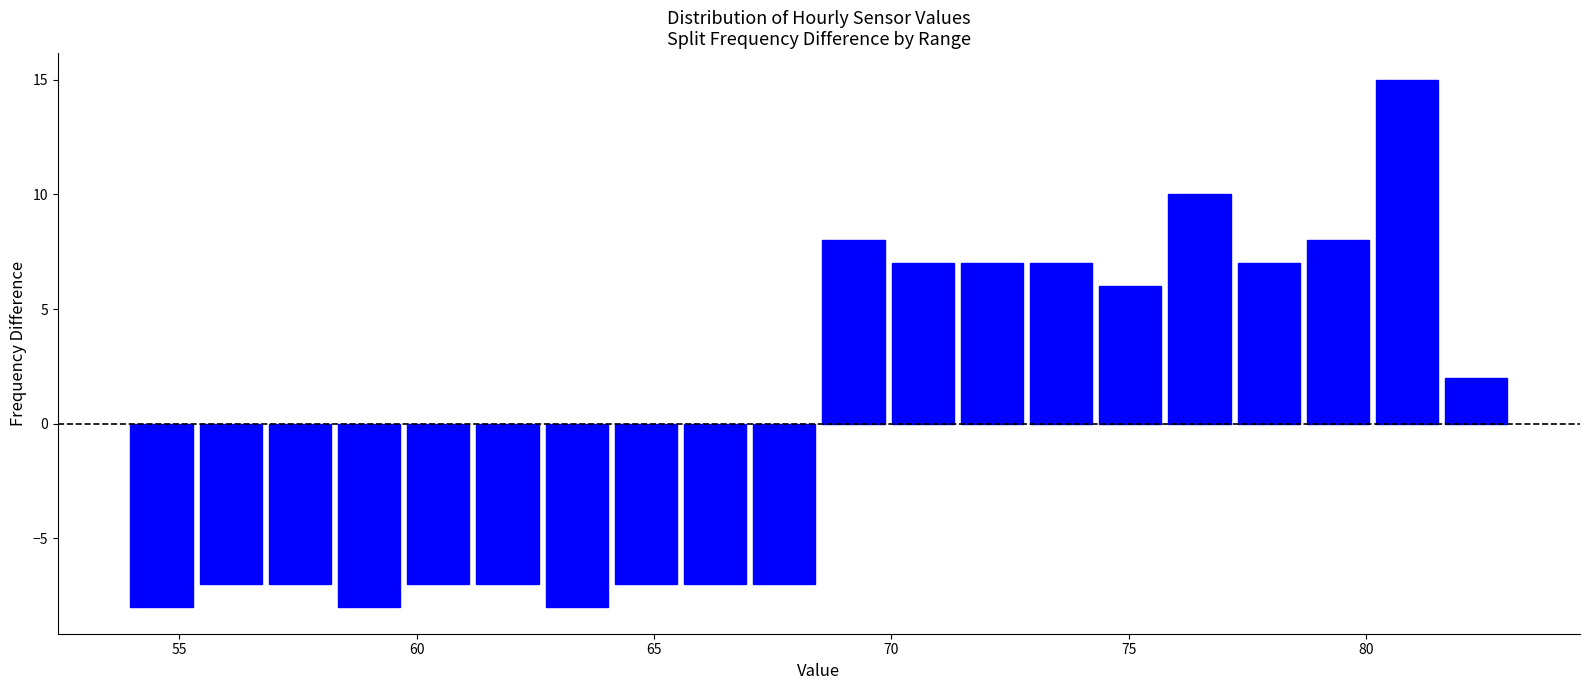

Read against the x-axis, roughly where is the centre of the tallest bar?

81.0